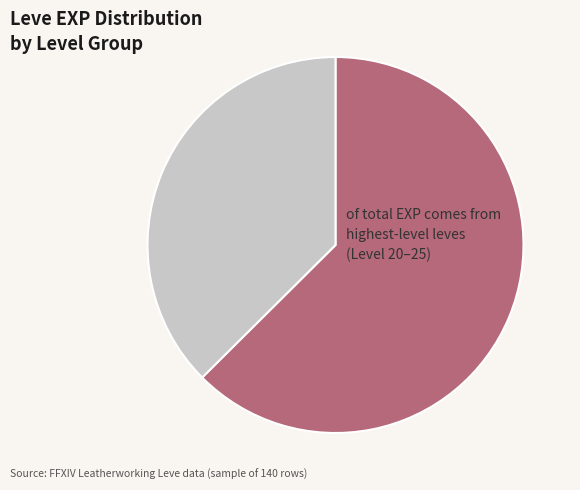

Does any single category account for the majority?

Yes